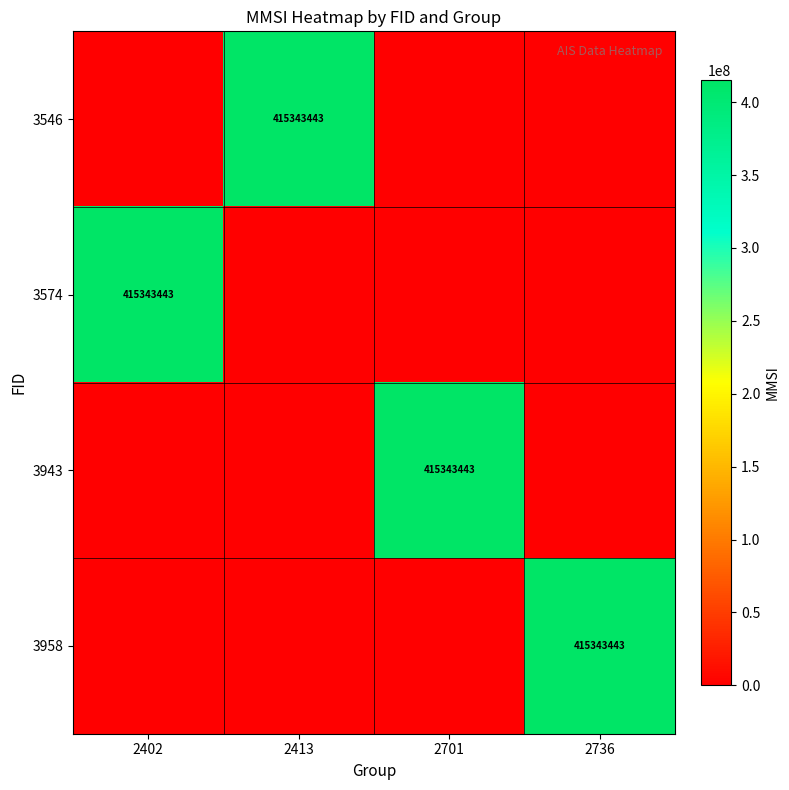

What is the total value across all series at 2413?

415343443.0